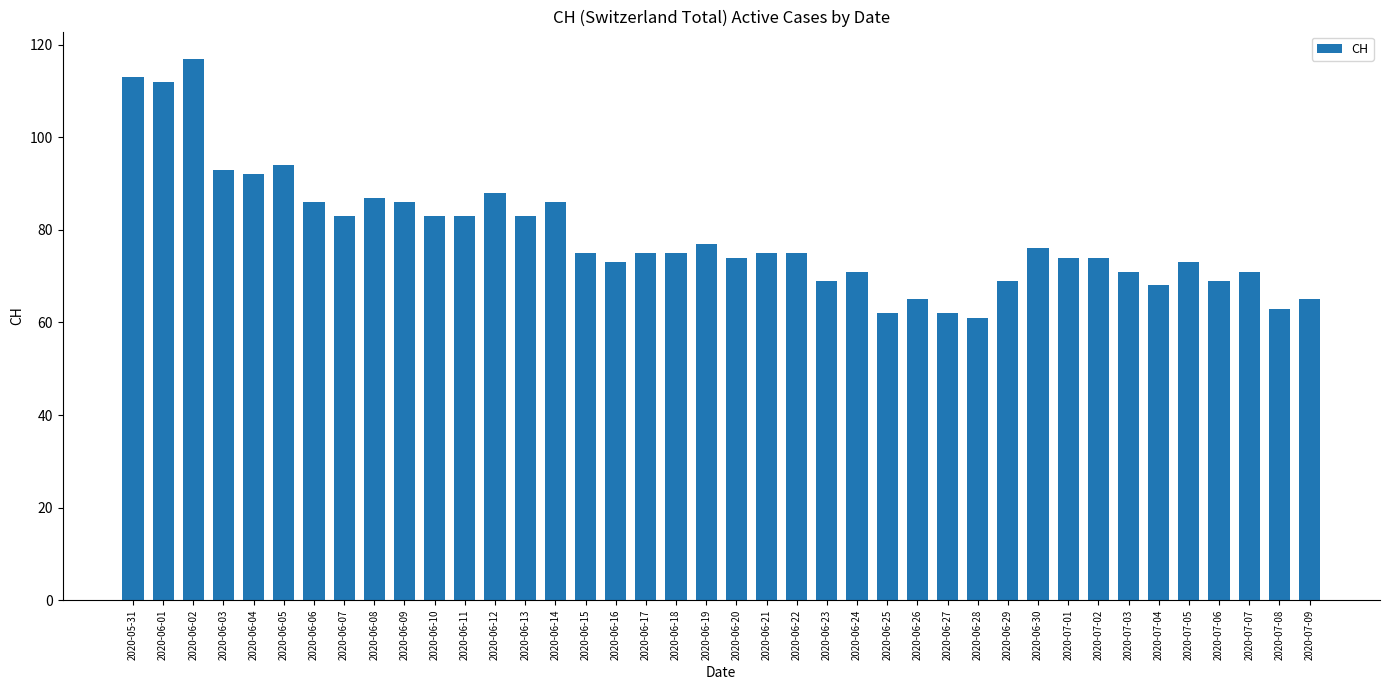

Approximately how many times larger is the value at 2020-06-08 compared to 2020-07-01?

1.2